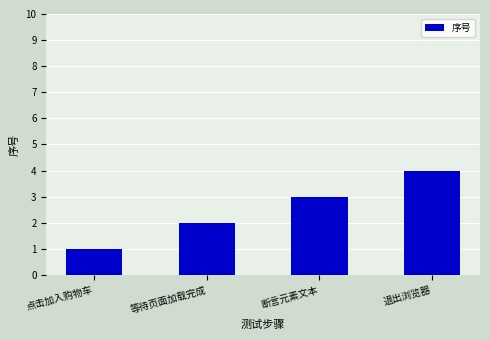

Rank the categories by value from highest to lowest.

退出浏览器, 断言元素文本, 等待页面加载完成, 点击加入购物车